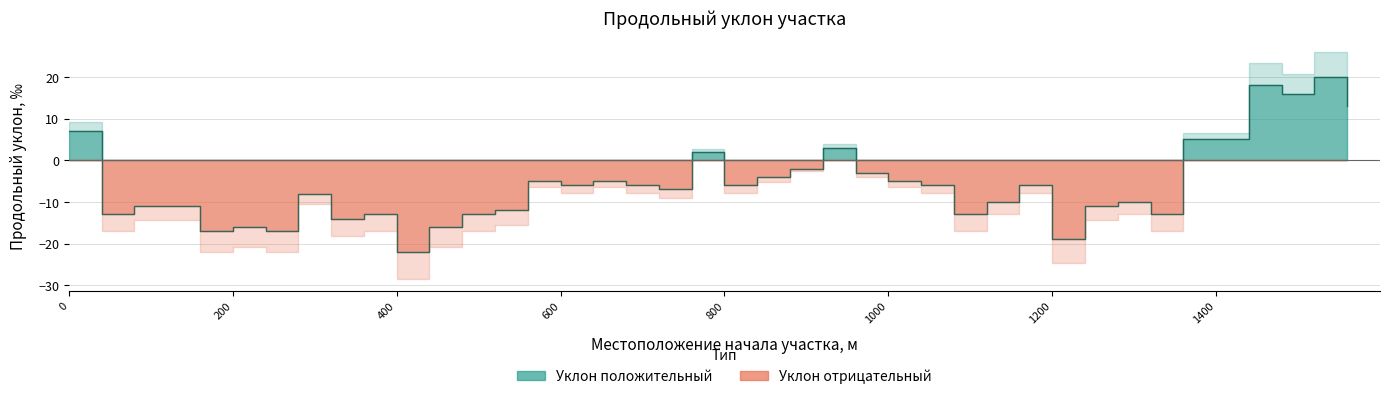

How many data points are less than -6?

20